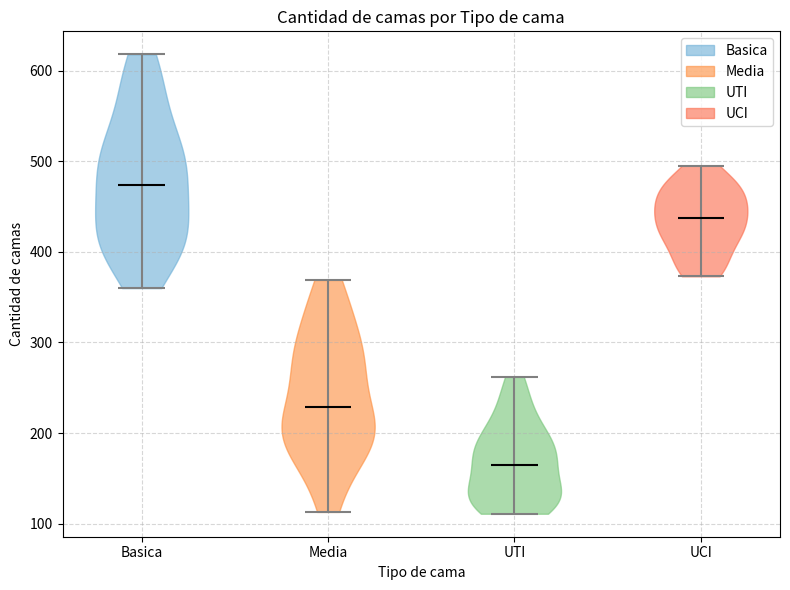

Reading left to right, read every violin against the y-axis: where its median line is, and the lowest and highest points it reaches. The values are not printed on the chart, so give them approximately, as read against the axis.

Basica: median line 470, lowest point 360, highest point 620
Media: median line 230, lowest point 110, highest point 370
UTI: median line 170, lowest point 110, highest point 260
UCI: median line 440, lowest point 370, highest point 500